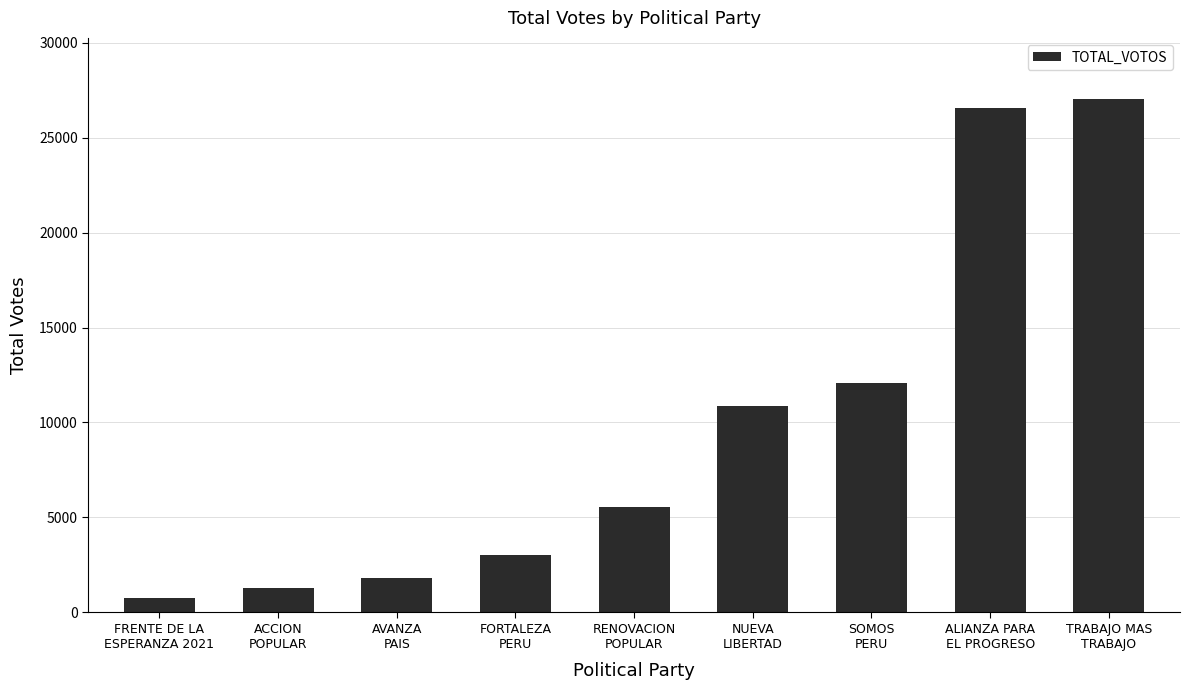

What is the greatest value displayed?

27004